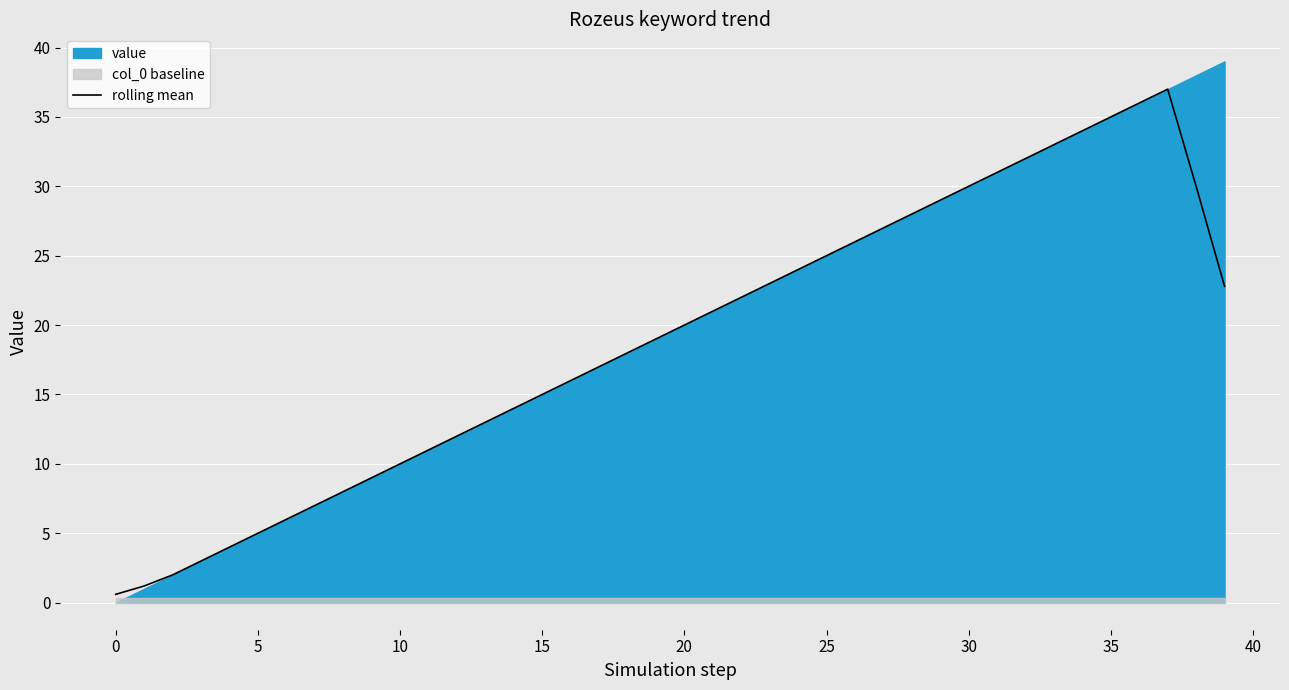

True or false: rolling mean has a value of 17.4 at 35.

False